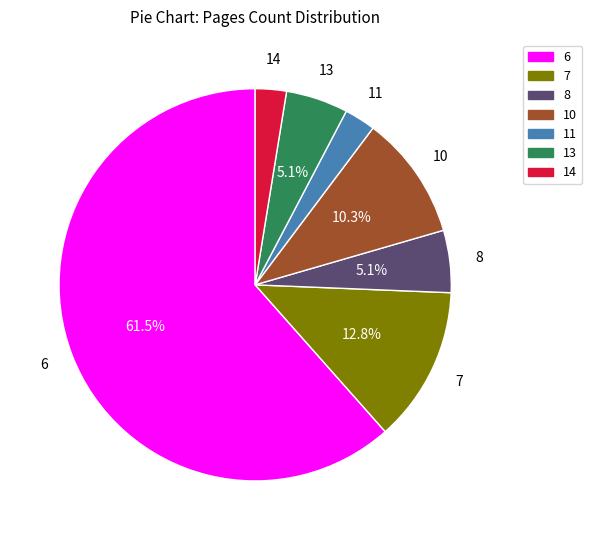

To the nearest percent, what is the difference between the largest and smallest slice percentages?

59%